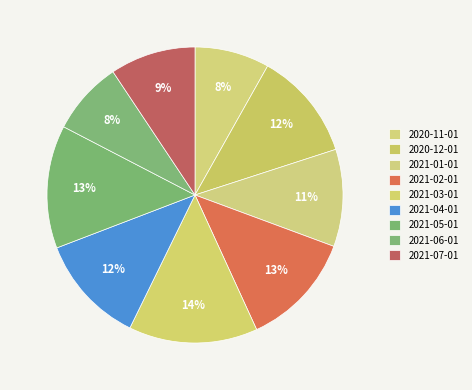

To the nearest percent, what portion does 2021-04-01 represent?

12%